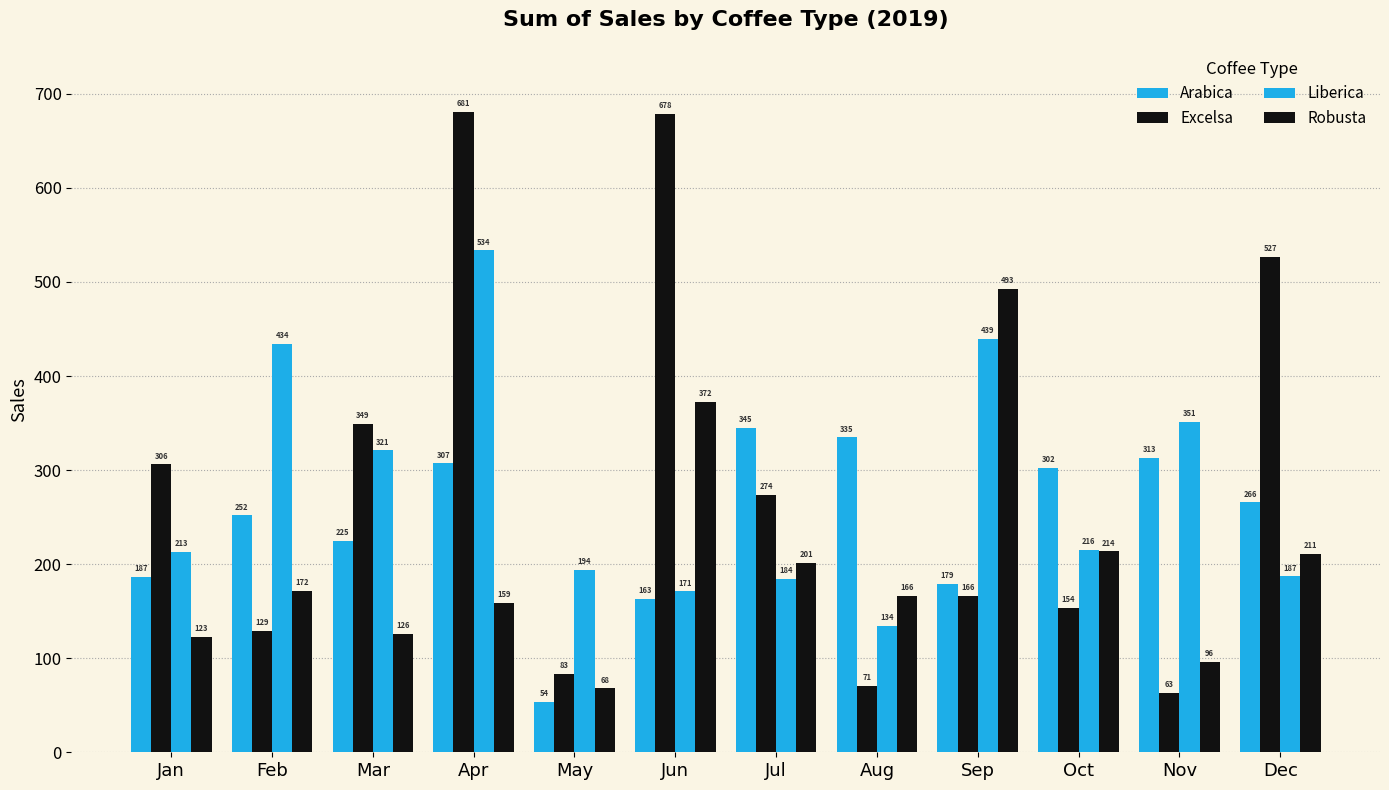

What is the difference between the second highest and minimum values in the Excelsa series?

615.1